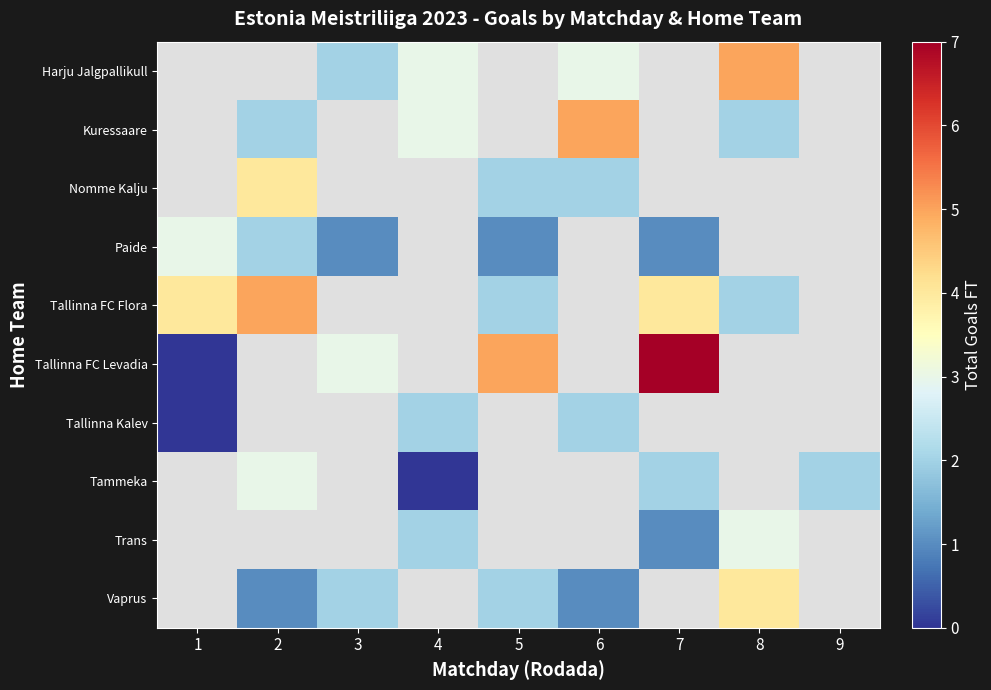

Which series has the largest range (max minus min)?

row_5